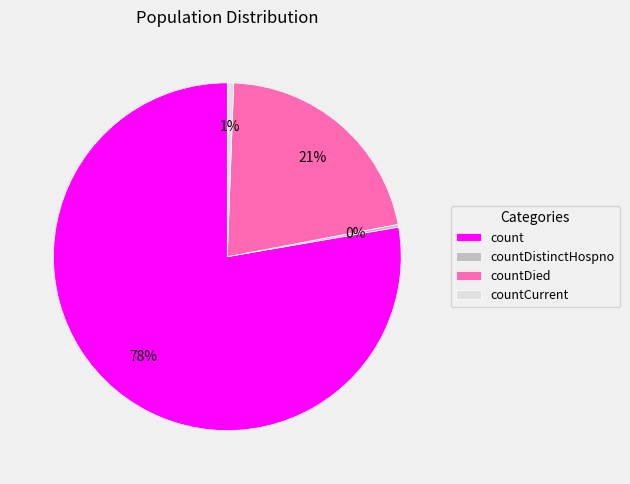

Is the sum of count and countCurrent greater than half?

Yes